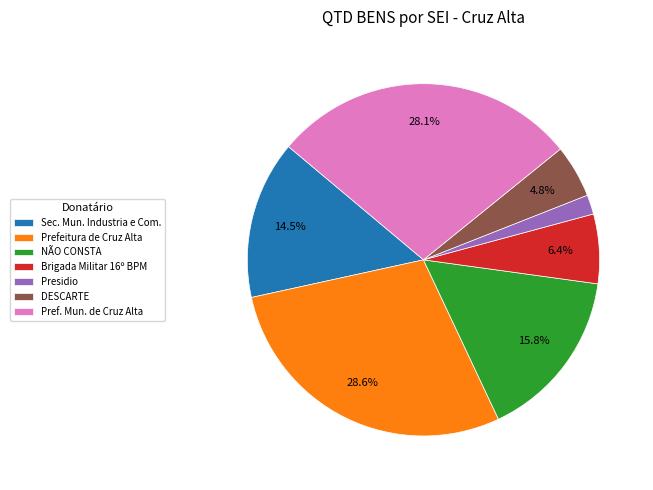

Is there a majority slice in this chart?

No